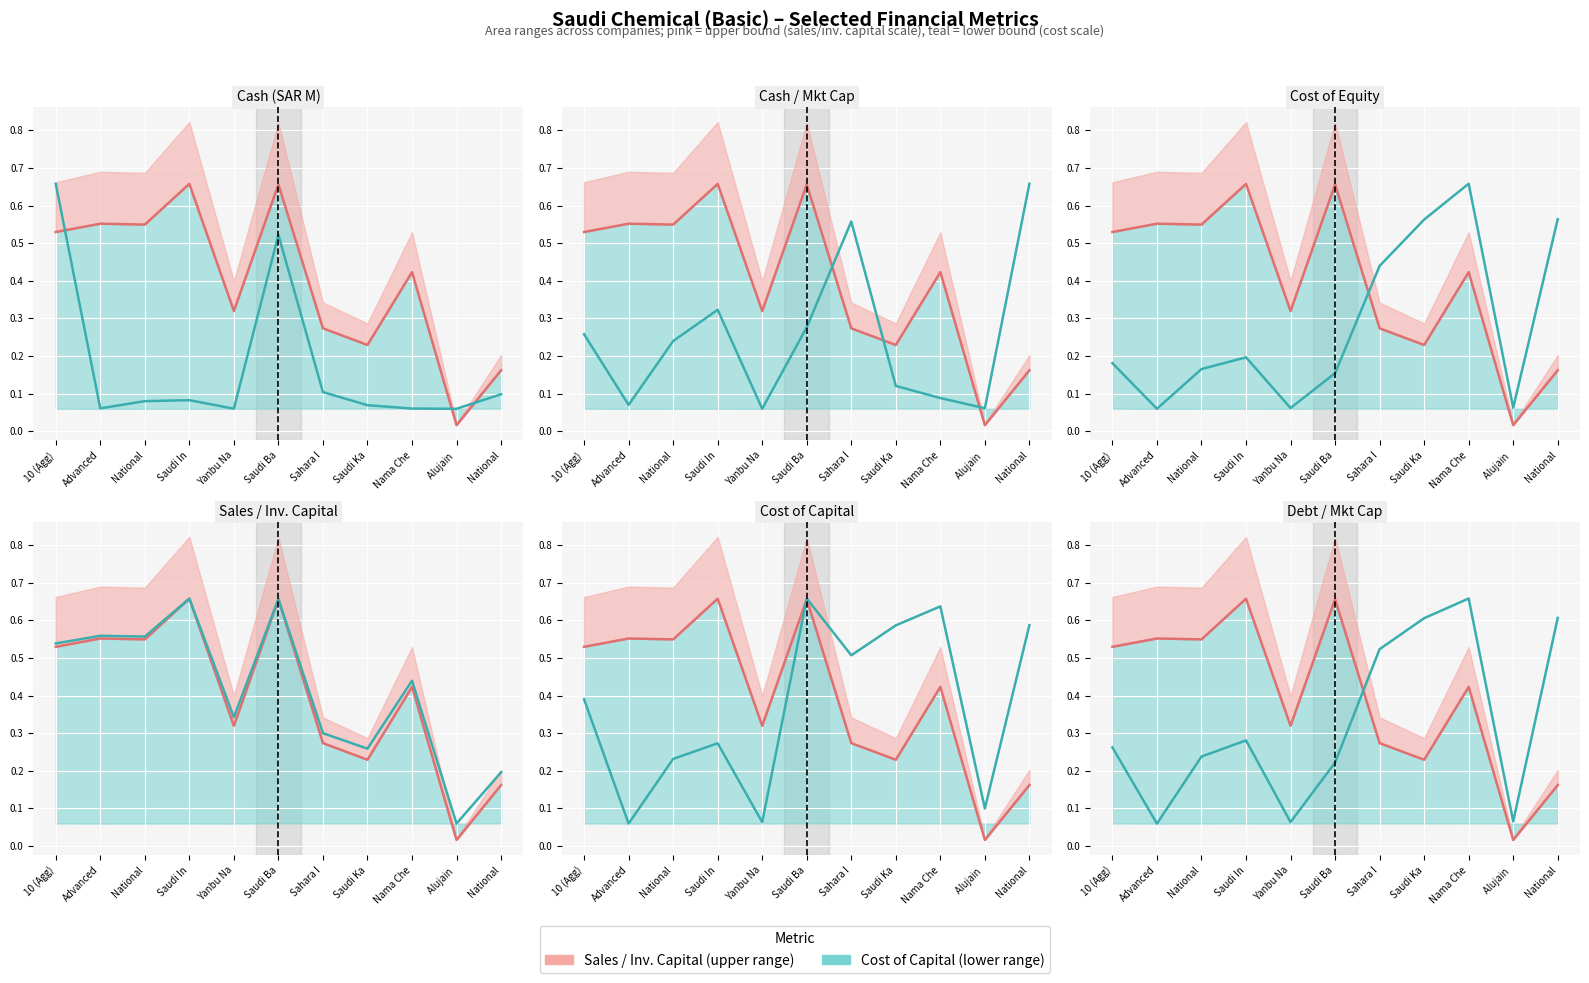

After their last crossing, which series has the higher values: cash or sales_invested_capital?

sales_invested_capital